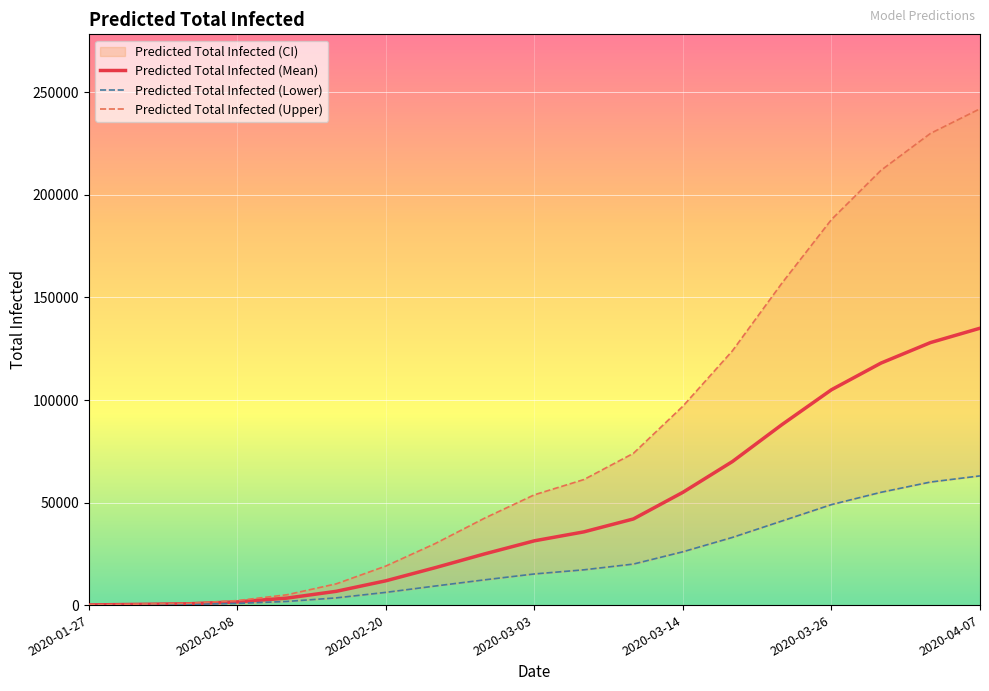

What is the maximum value shown in the chart?

242000